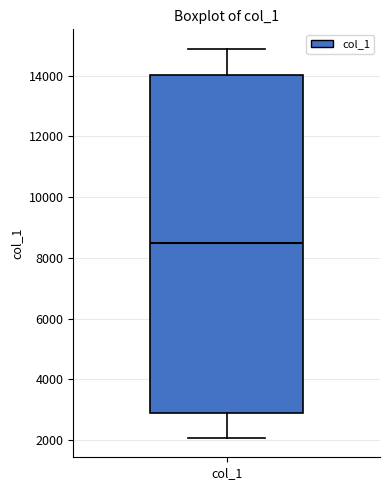

Where is the lower edge of the box for col_1 on the y-axis? The values are not printed on the chart, so give them approximately, as read against the axis.

2800